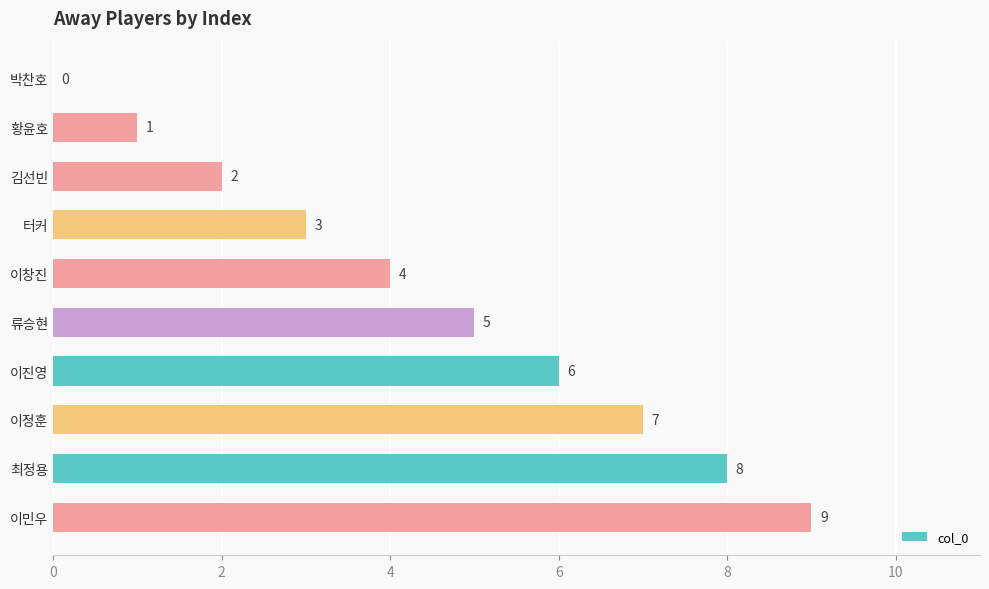

Approximately how many times larger is the value at 이창진 compared to 황윤호?

4.0